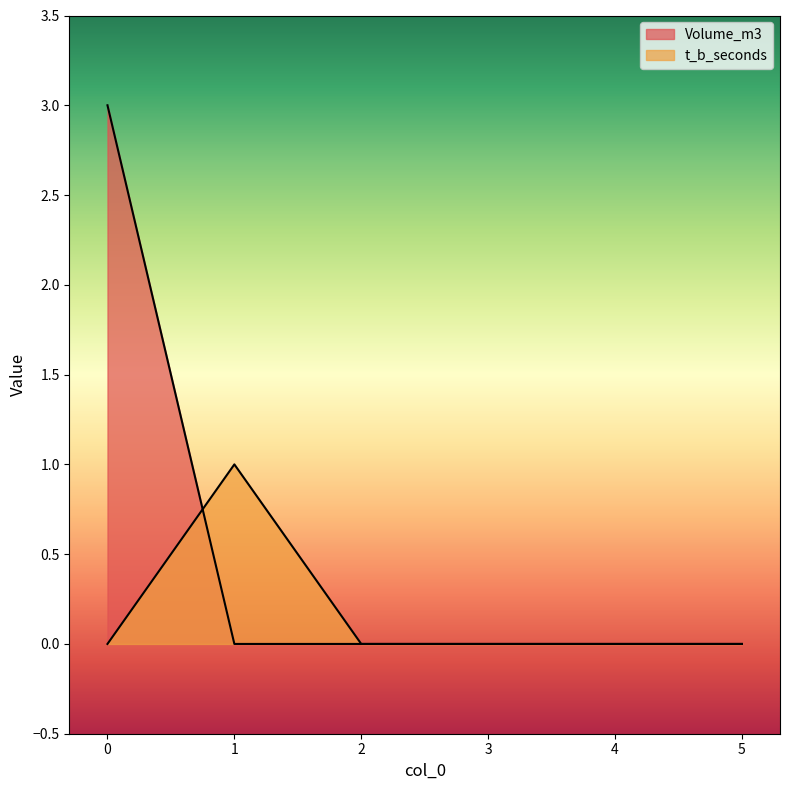

Reading left to right, what are all the values shown in this chart?

Volume_m3: 3	0	0	0	0	0
t_b_seconds: 0	1	0	0	0	0